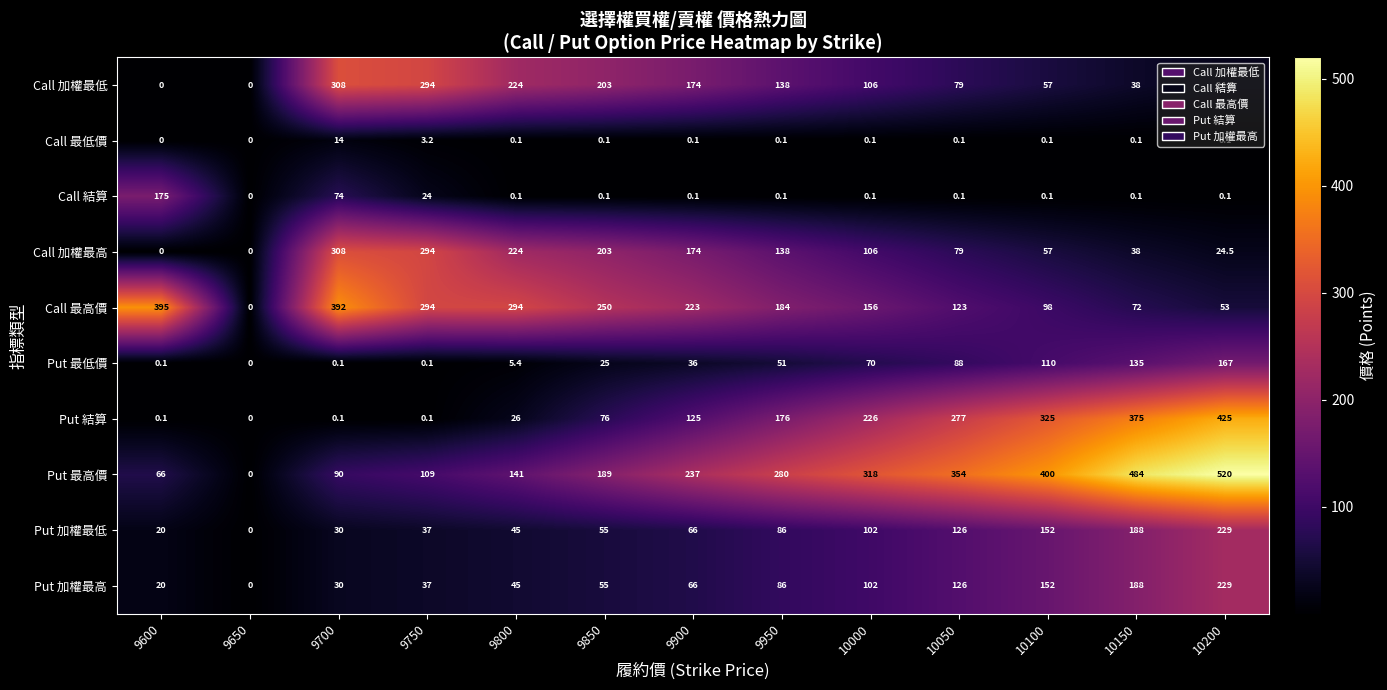

At which label is Call 結算 closest to 87?

9700